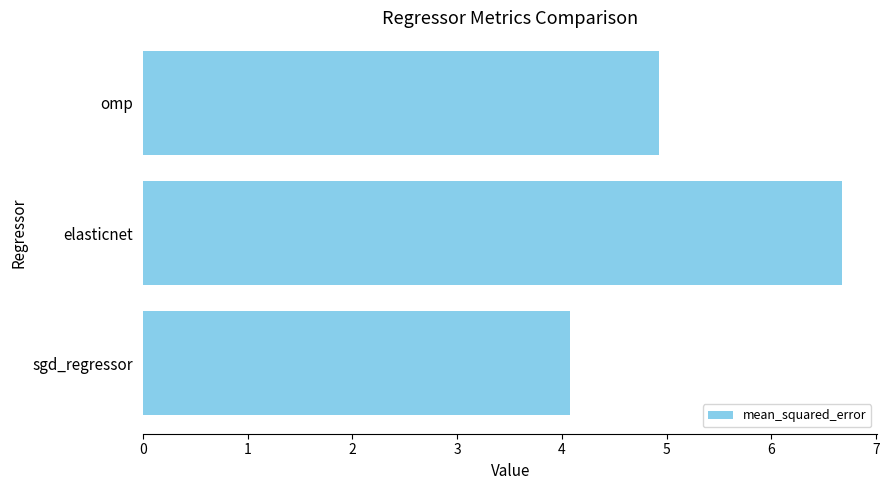

Reading top to bottom, what are all the values shown in this chart?

omp=4.9	elasticnet=6.7	sgd_regressor=4.1